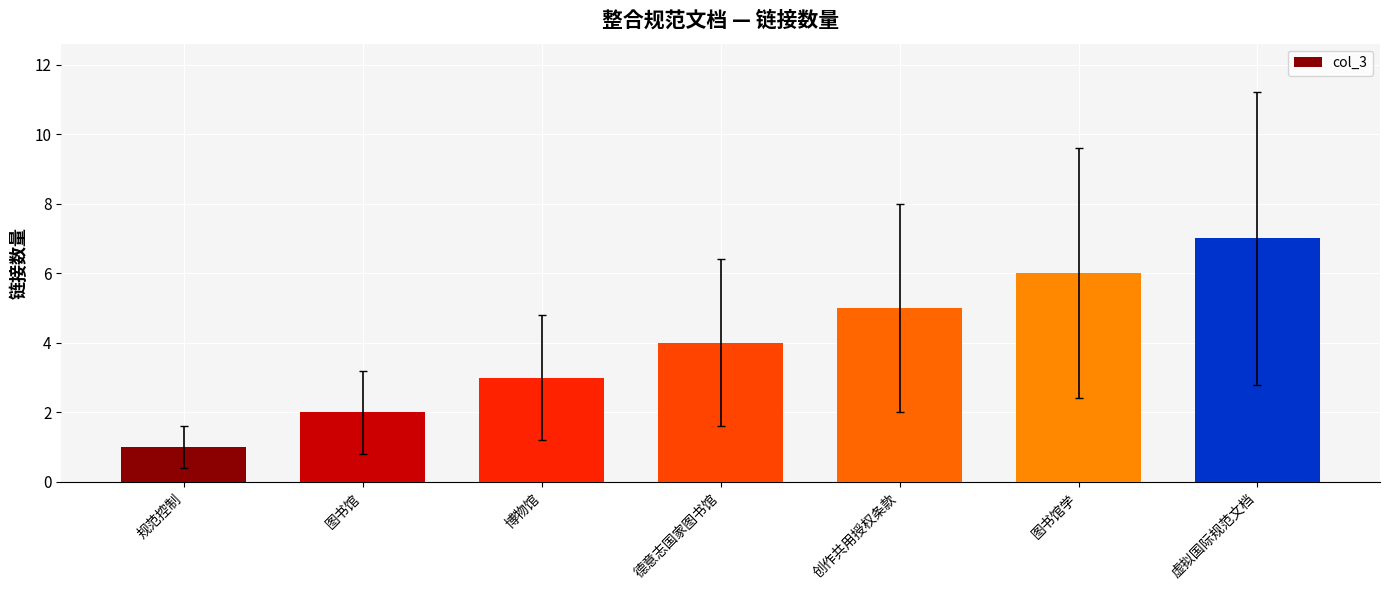

What is the maximum value shown in the chart?

7